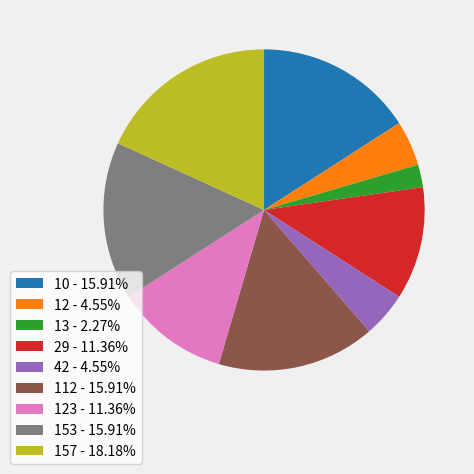

What is the ratio of the value at 123 - 11.36% to the value at 153 - 15.91%?

0.7